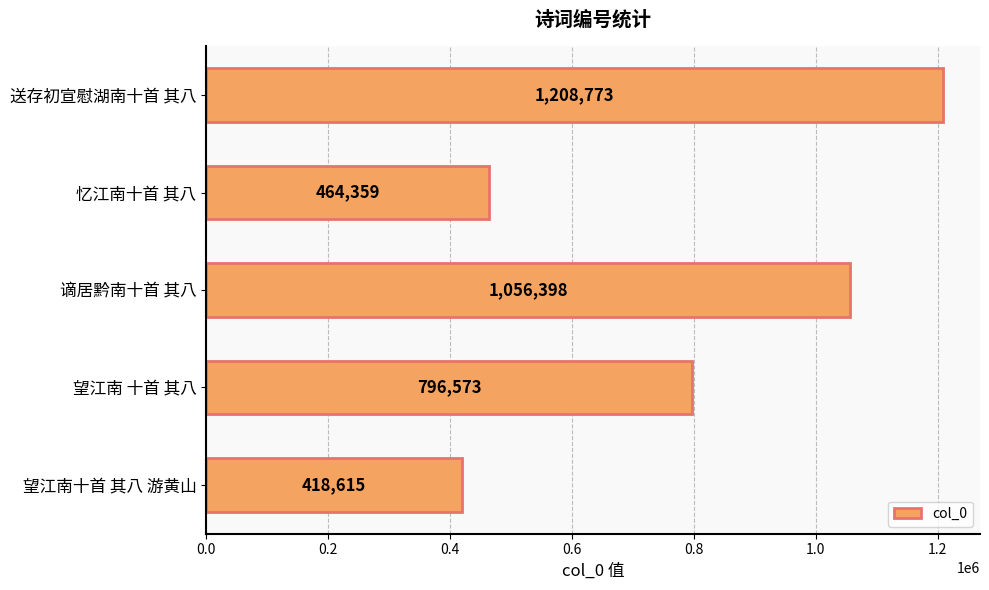

Reading bottom to top, list all the values displayed in this chart.

418615	796573	1056398	464359	1208773